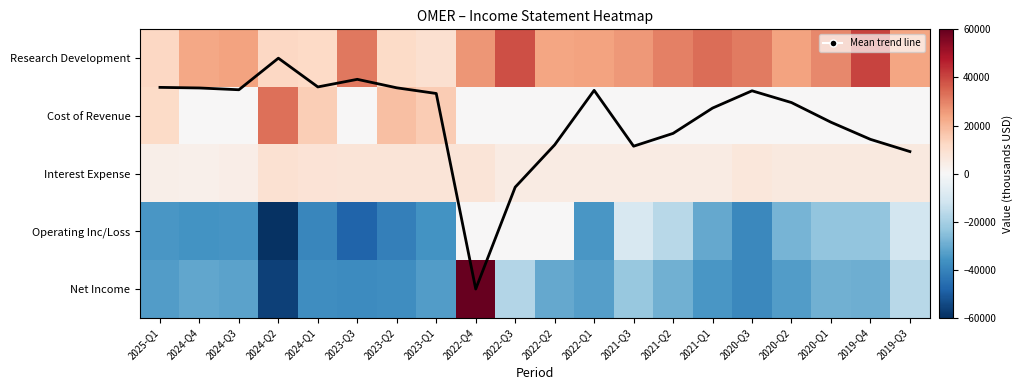

The value of Research Development at 2020-Q1 is 13868.6. True or false?

False